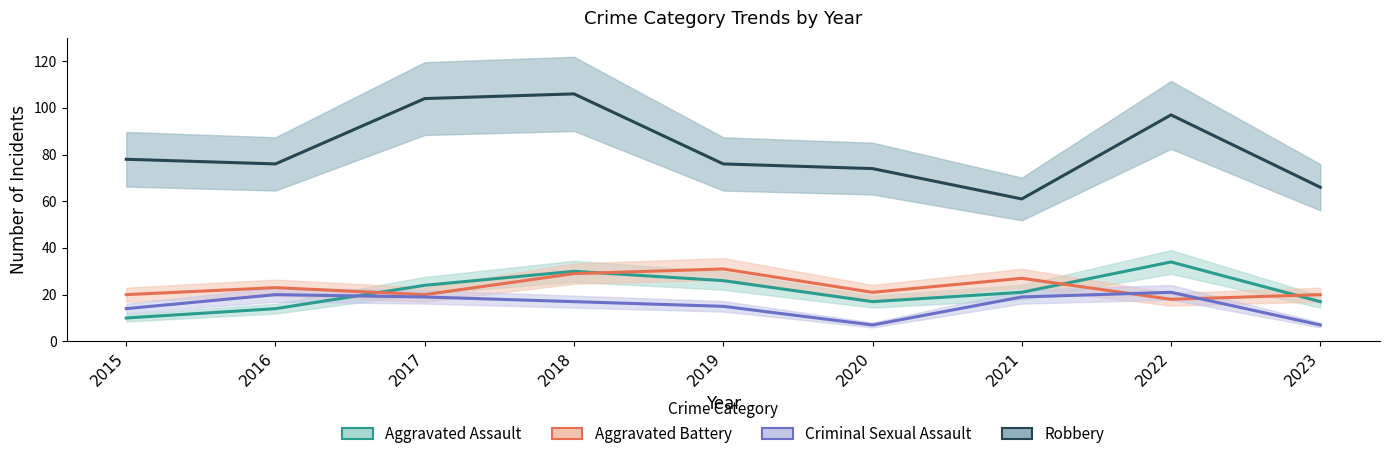

Is the value of Robbery at 2018 greater than the value of Criminal Sexual Assault at 2015?

Yes